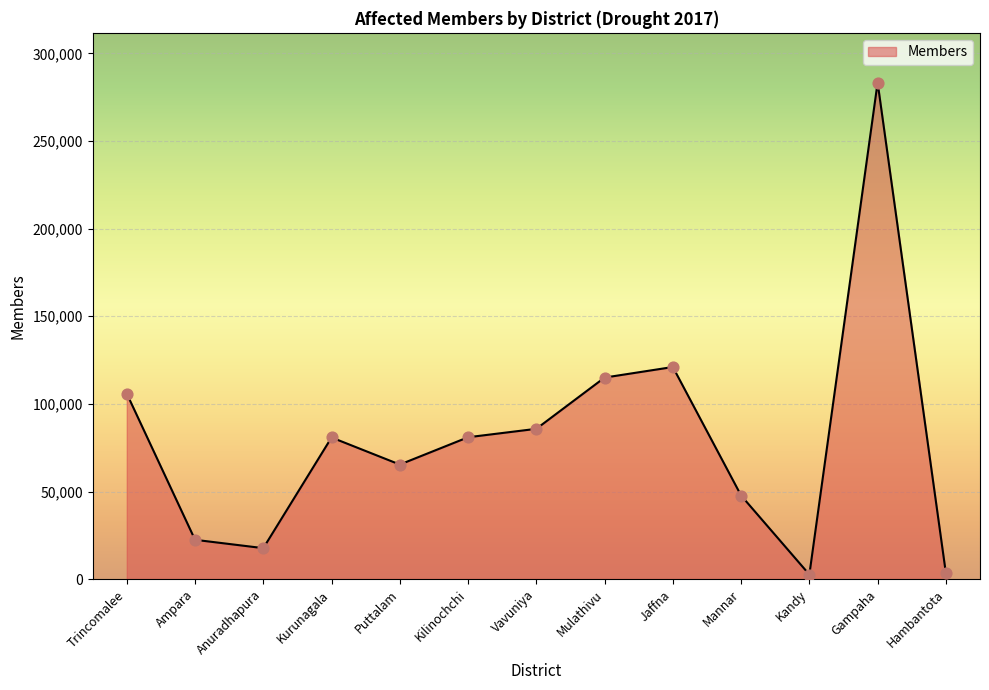

Approximately how many times larger is the value at Mannar compared to Kurunagala?

0.6